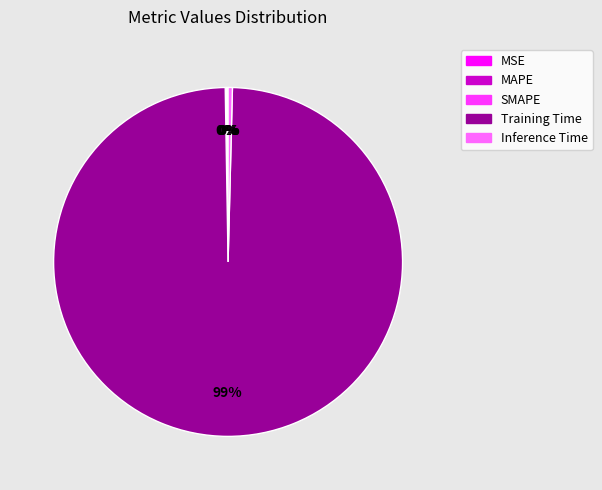

Which slice represents more than half of the pie?

Training Time